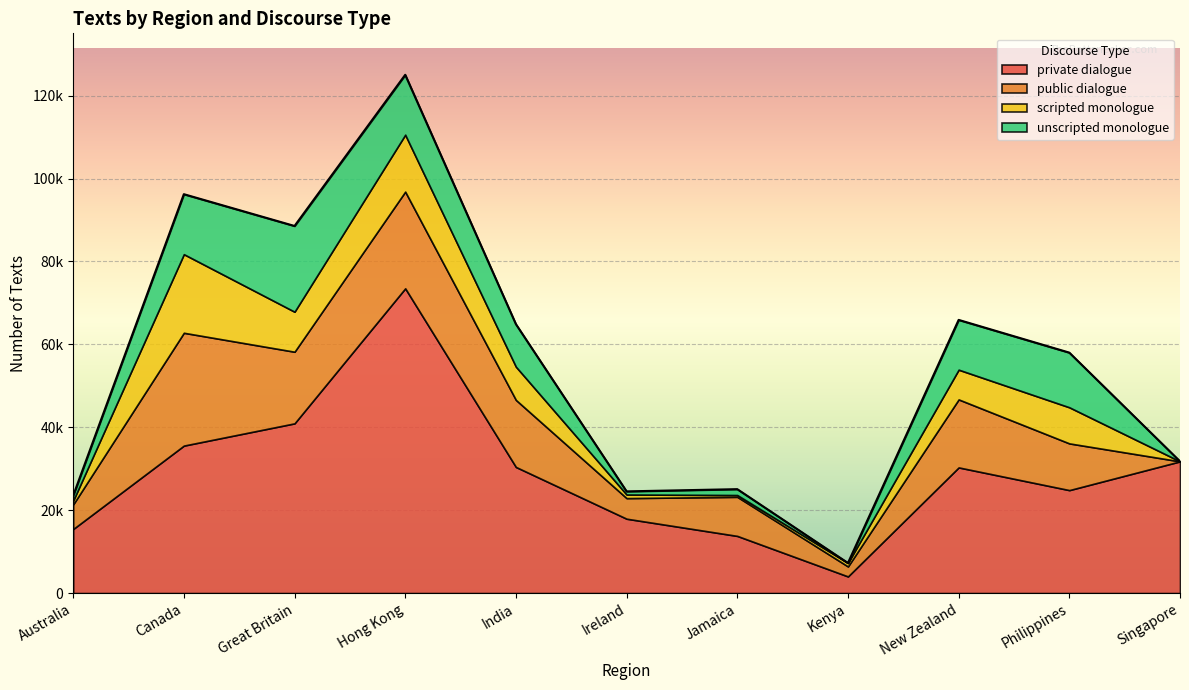

Reading left to right, list all the values displayed in this chart.

private dialogue: Australia=15455	Canada=35575	Great Britain=40942	Hong Kong=73511	India=30425	Ireland=17942	Jamaica=13792	Kenya=4020	New Zealand=30315	Philippines=24839	Singapore=31777
public dialogue: Australia=5932	Canada=27212	Great Britain=17275	Hong Kong=23328	India=16174	Ireland=4968	Jamaica=9428	Kenya=2412	New Zealand=16403	Philippines=11269	Singapore=0
scripted monologue: Australia=904	Canada=18960	Great Britain=9652	Hong Kong=13728	India=8019	Ireland=872	Jamaica=432	Kenya=834	New Zealand=7171	Philippines=8707	Singapore=0
unscripted monologue: Australia=1205	Canada=14473	Great Britain=20682	Hong Kong=14447	India=10251	Ireland=753	Jamaica=1419	Kenya=0	New Zealand=12010	Philippines=13188	Singapore=0